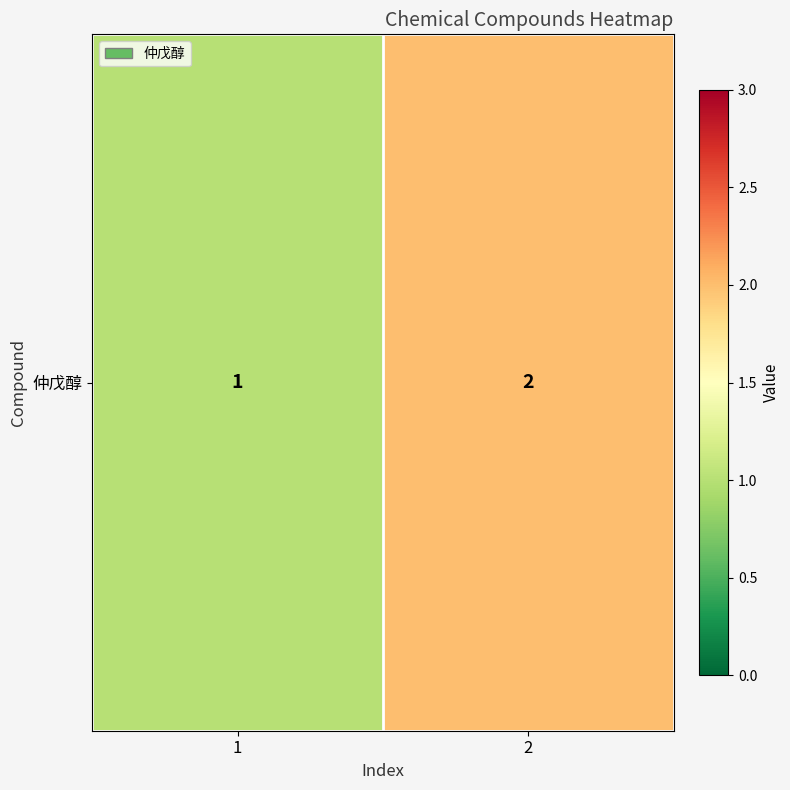

What is the sum of the values at 1 and 2?

3